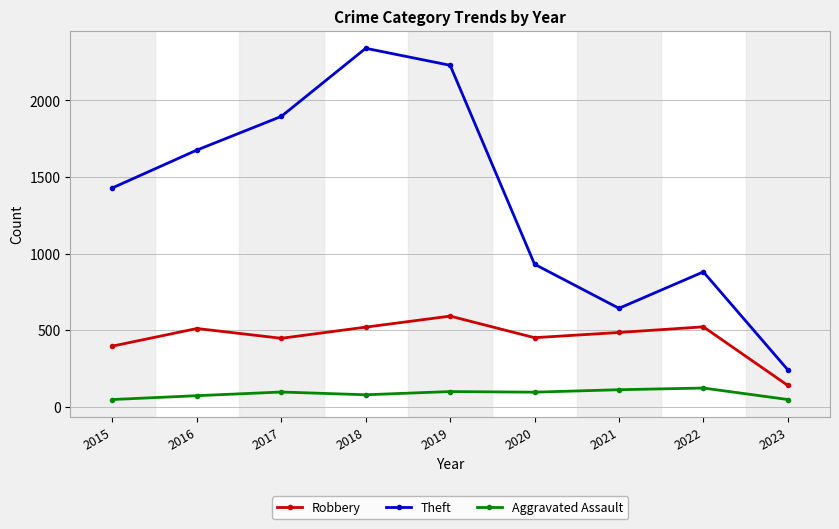

Which category has the highest value in the Robbery series?

2019